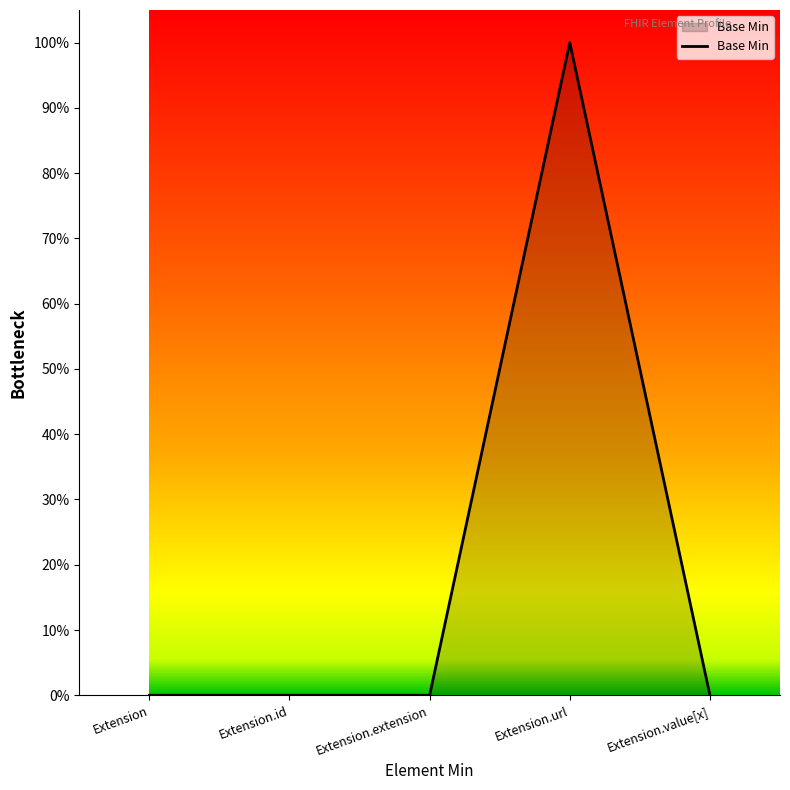

What is the label of the 3rd point from the left?

Extension.extension